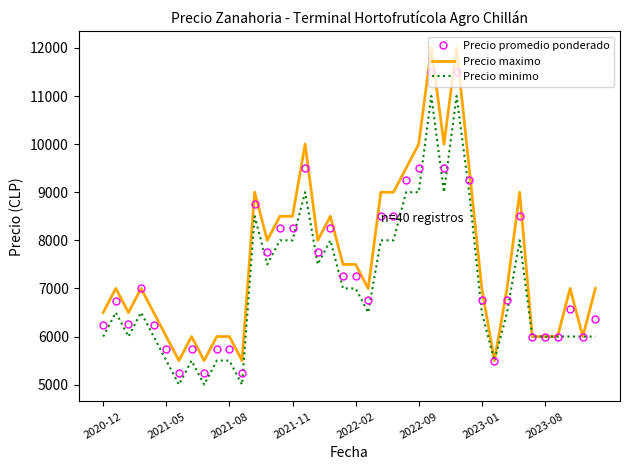

Which series has the widest spread of values?

Precio maximo